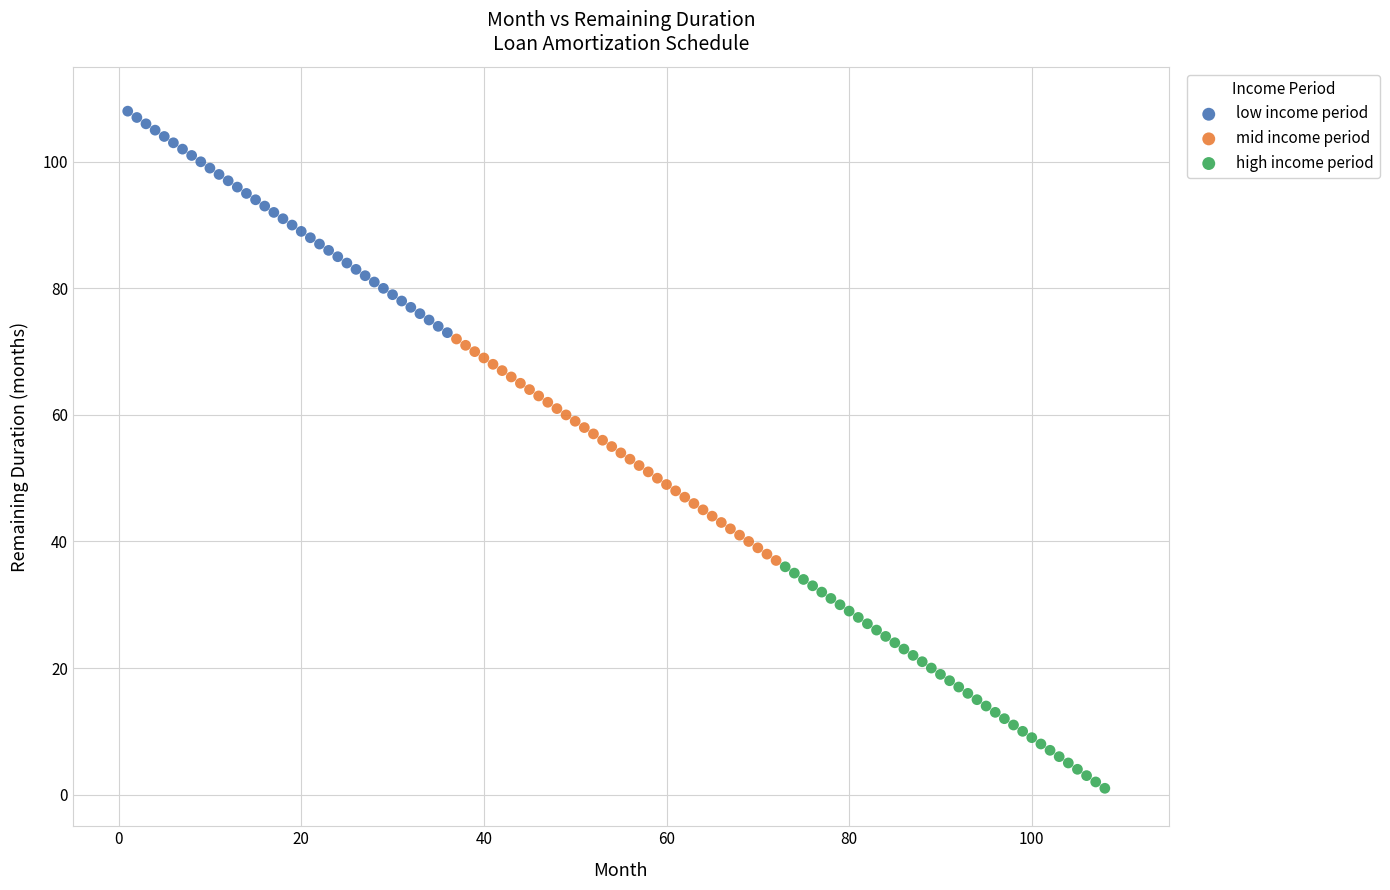

Which series reaches the maximum Y coordinate?

low income period